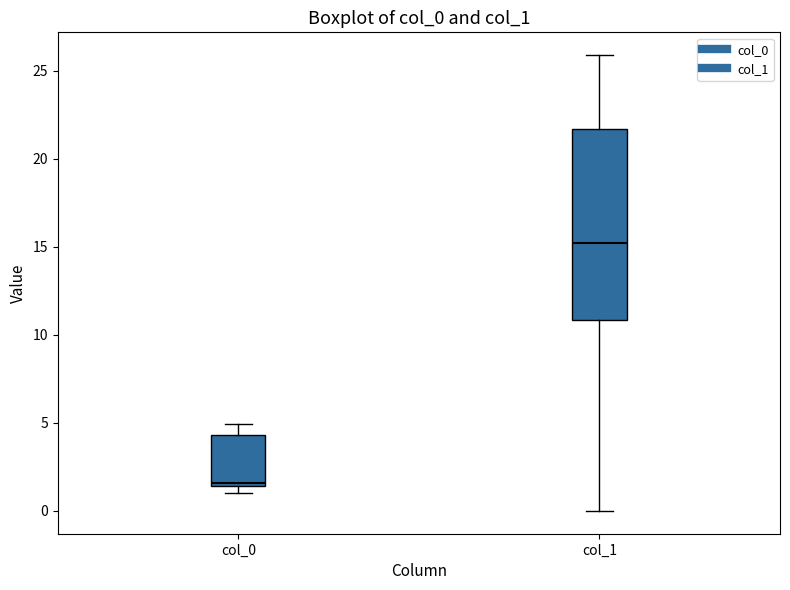

Which box's median line is the lowest?

col_0